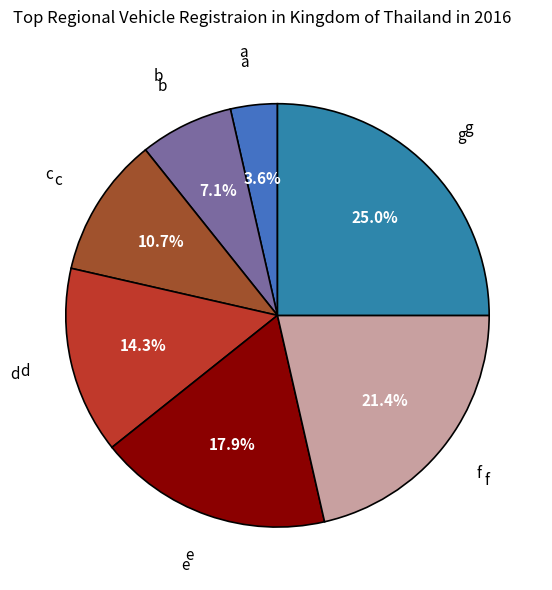

Count the number of slices in the pie.

7